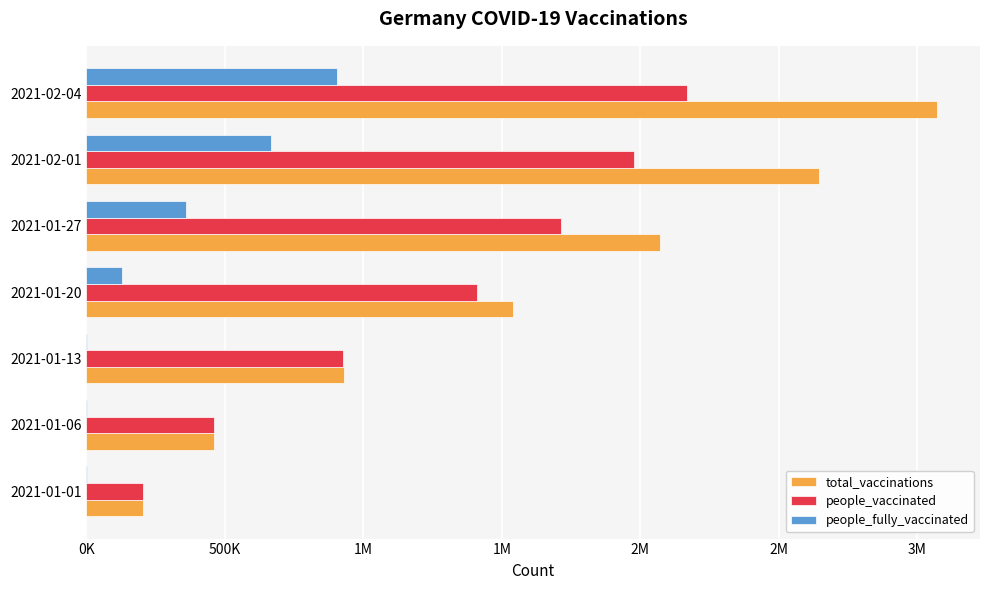

What is the difference between the second highest and second lowest values in the total_vaccinations series?

2183124